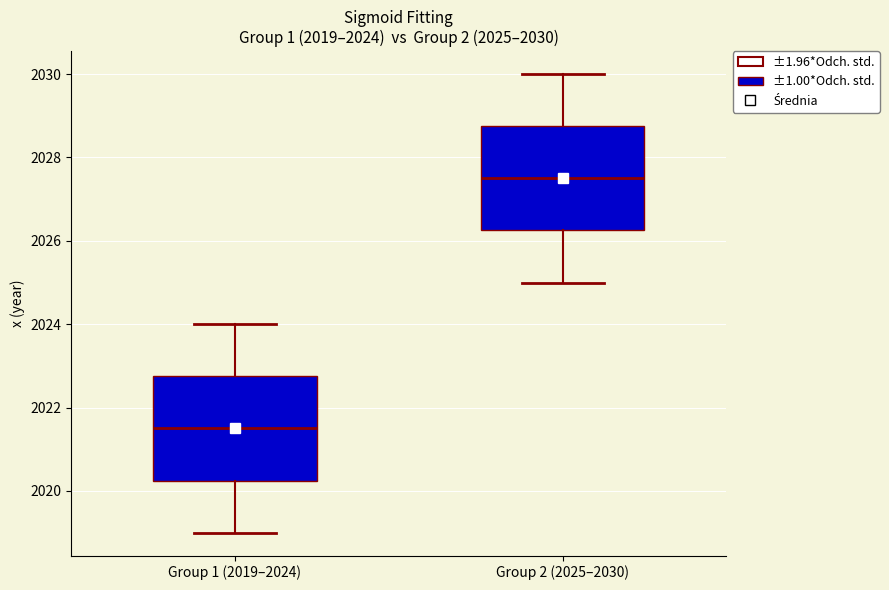

Which box has the highest median line?

Group 2 (2025–2030)